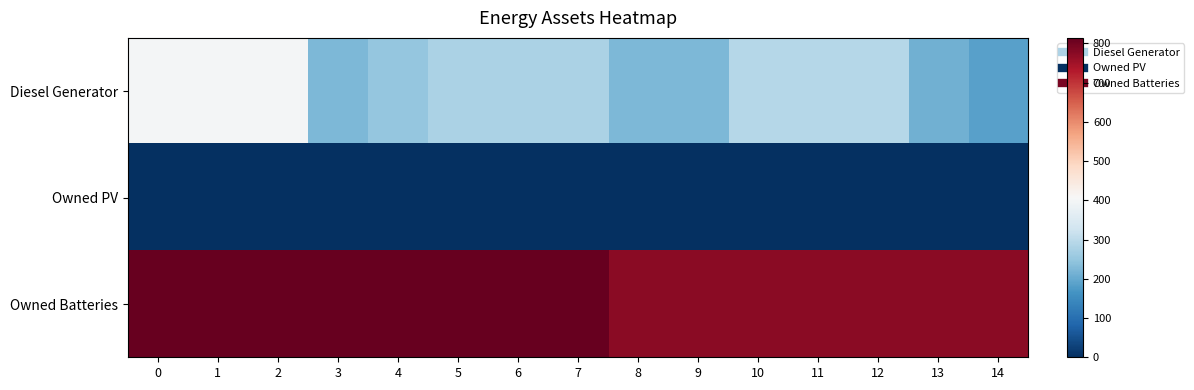

What is the maximum value shown in the chart?

814